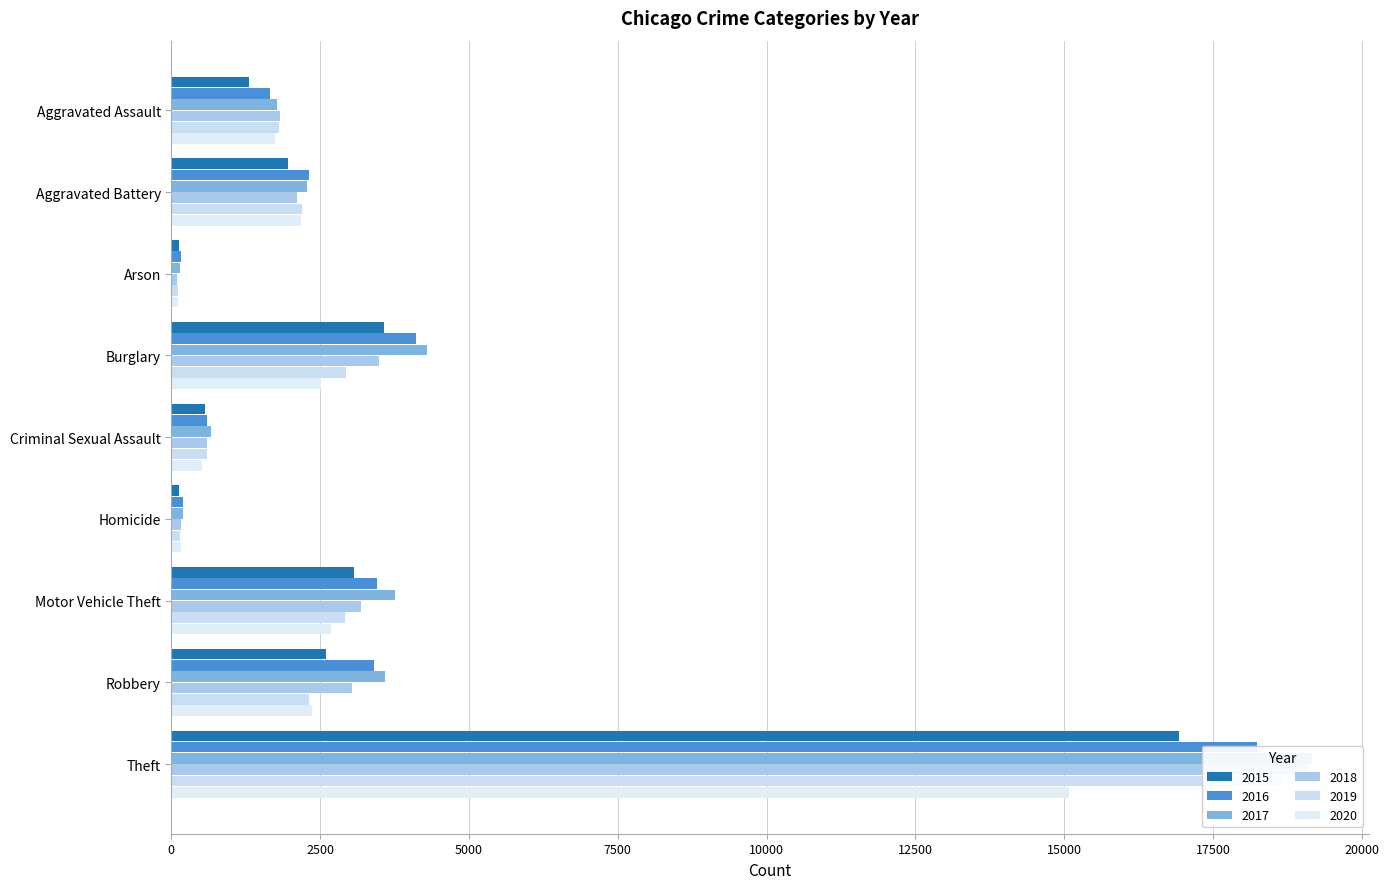

Which has a higher value, Theft or Motor Vehicle Theft?

Theft